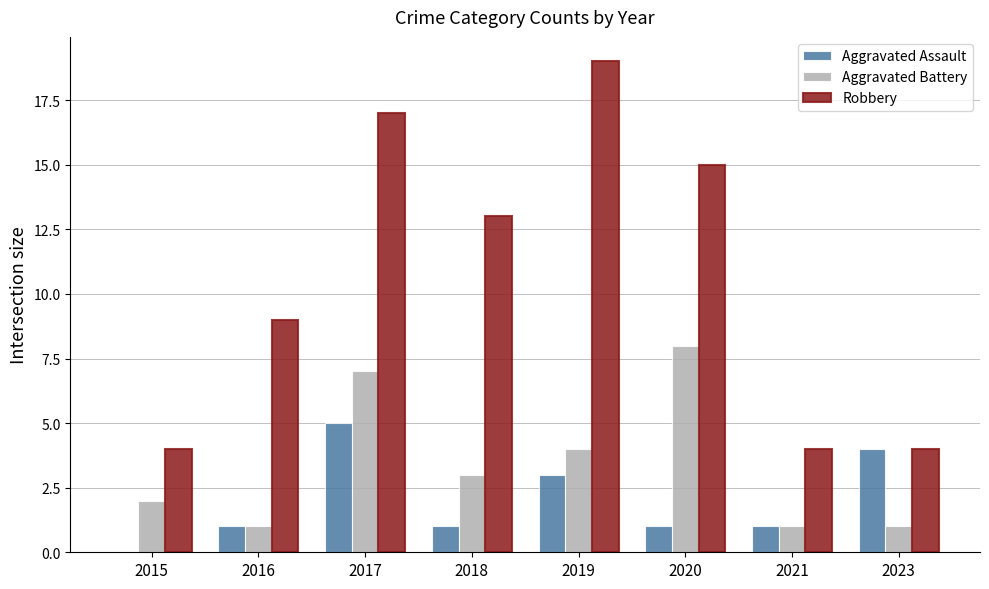

At which label does Robbery reach its peak?

2019